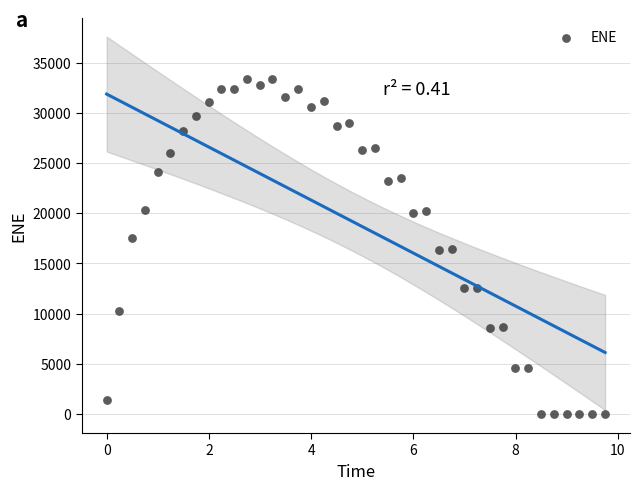

What is the range of X values (max minus min)?

9.7